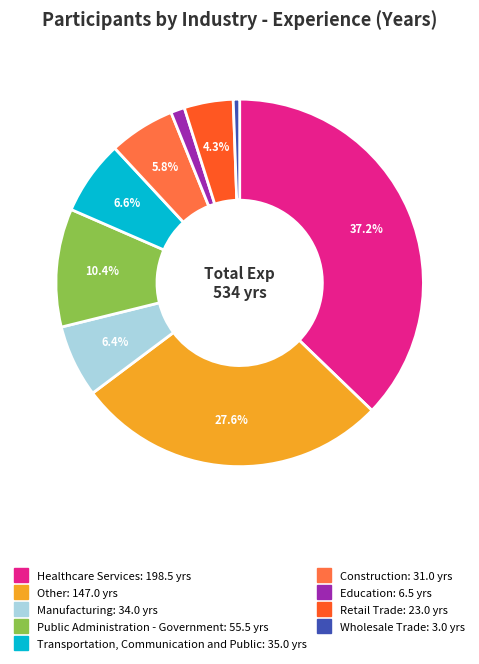

True or false: Manufacturing accounts for 6% of the total.

True